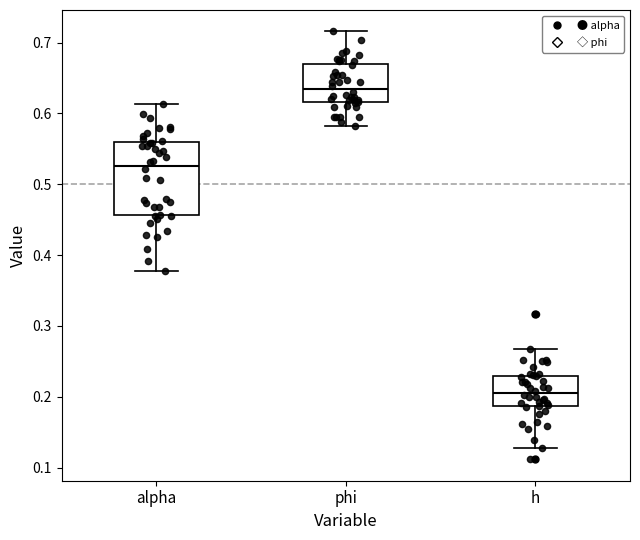

Where is the lower edge of the box for alpha on the y-axis? The values are not printed on the chart, so give them approximately, as read against the axis.

0.46